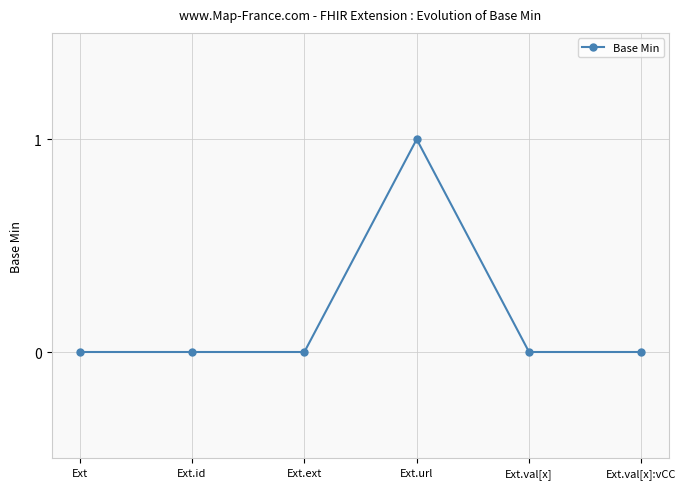

How many series are shown in this chart?

1